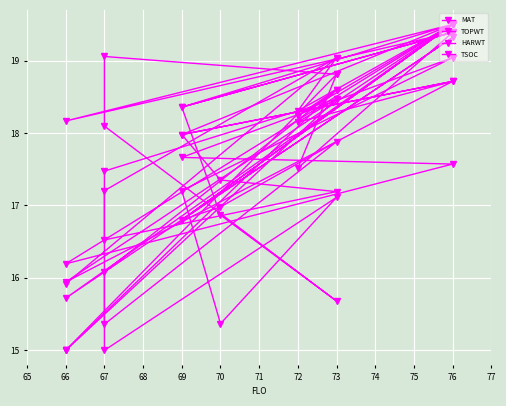

Is it true that MAT equals 25.6 at 73?

False